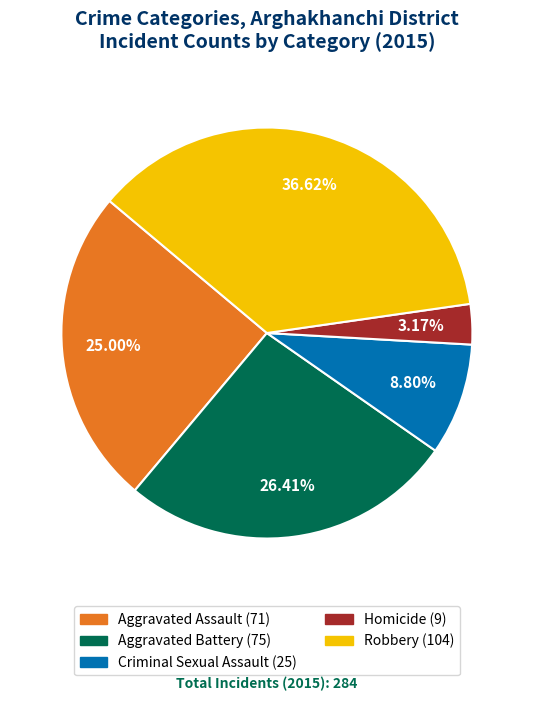

To the nearest percent, what percentage of the pie is Aggravated Battery?

26%